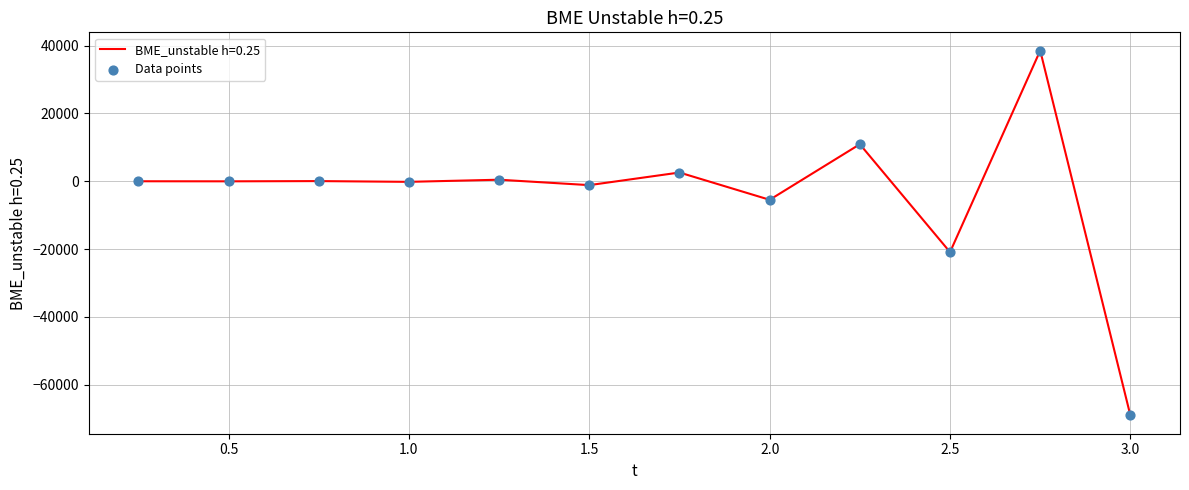

What is the difference between the maximum and minimum values?

107655.0